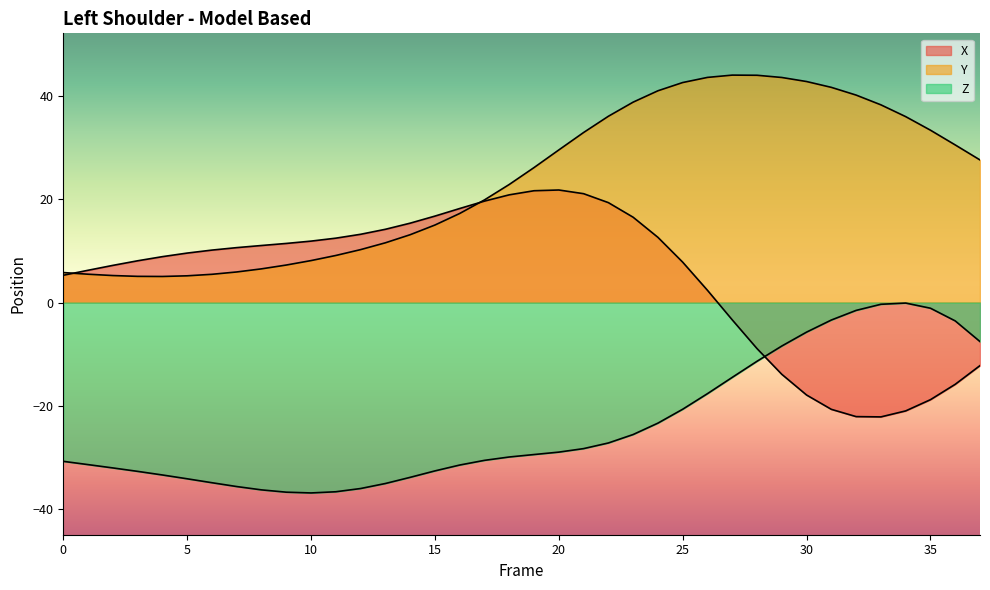

What is the maximum value for Y?

44.1